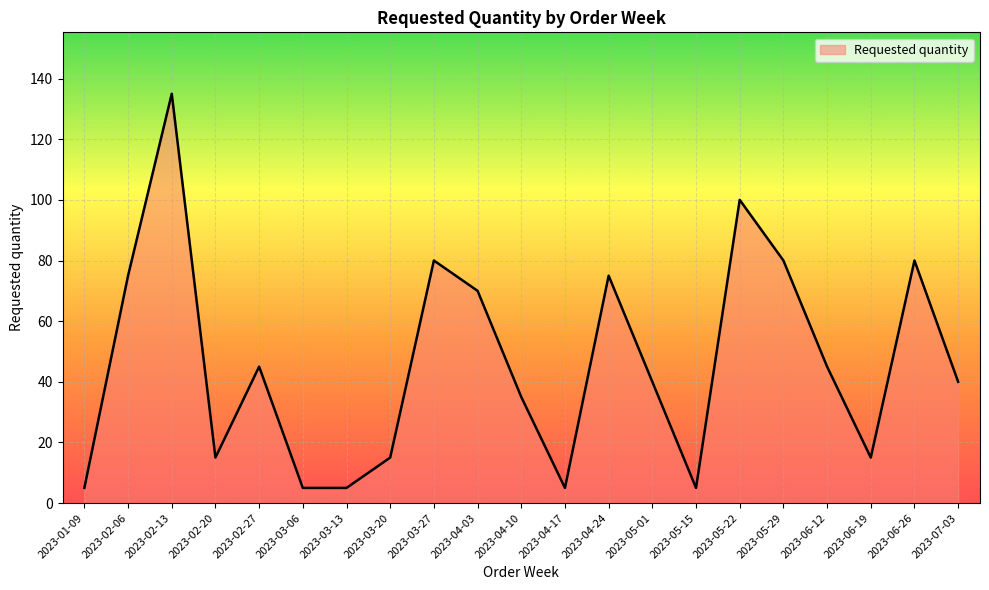

The value at 2023-03-27 is 80. True or false?

True